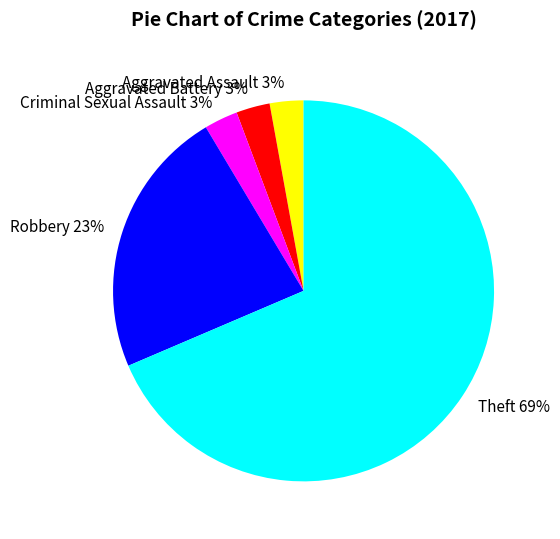

Which has a higher value, Aggravated Battery or Theft?

Theft